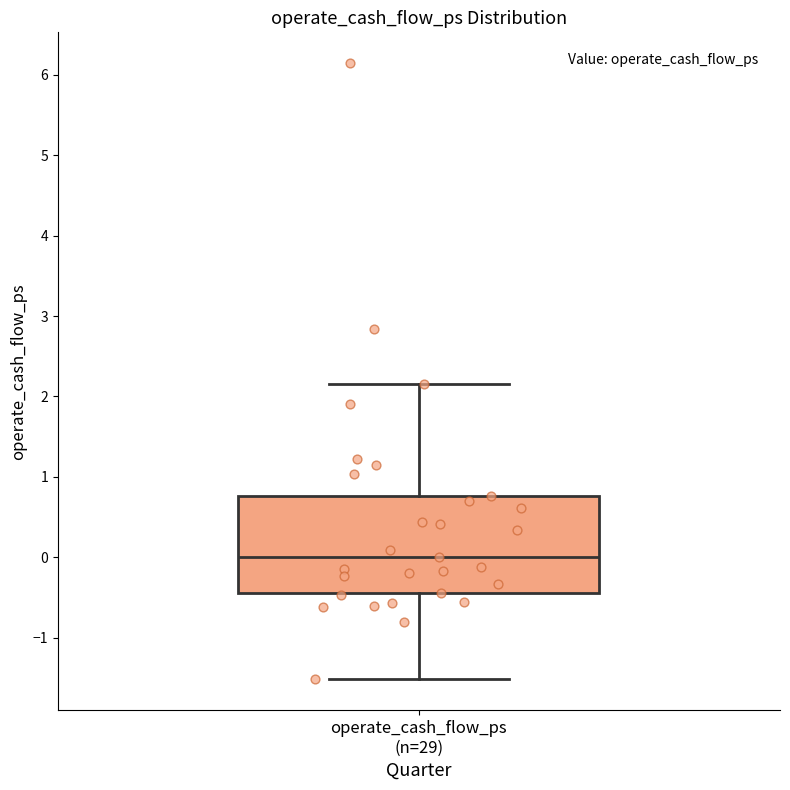

Where does the upper whisker of the box for operate_cash_flow_ps (n=29) end on the y-axis? The values are not printed on the chart, so give them approximately, as read against the axis.

2.2